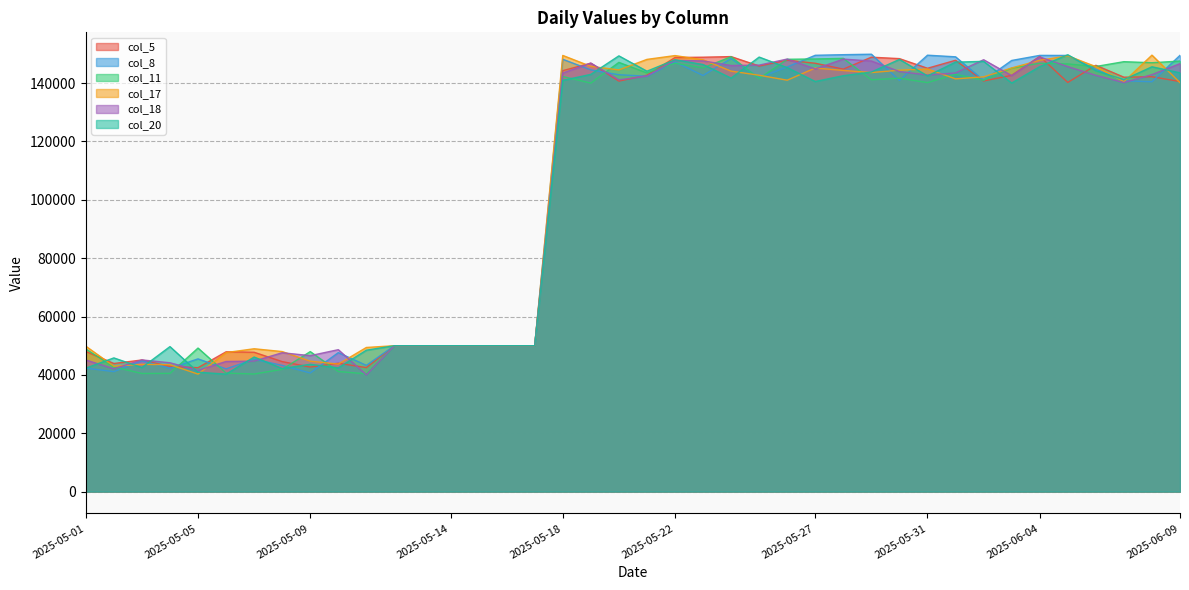

What are all the series names shown in the legend?

col_5, col_8, col_11, col_17, col_18, col_20